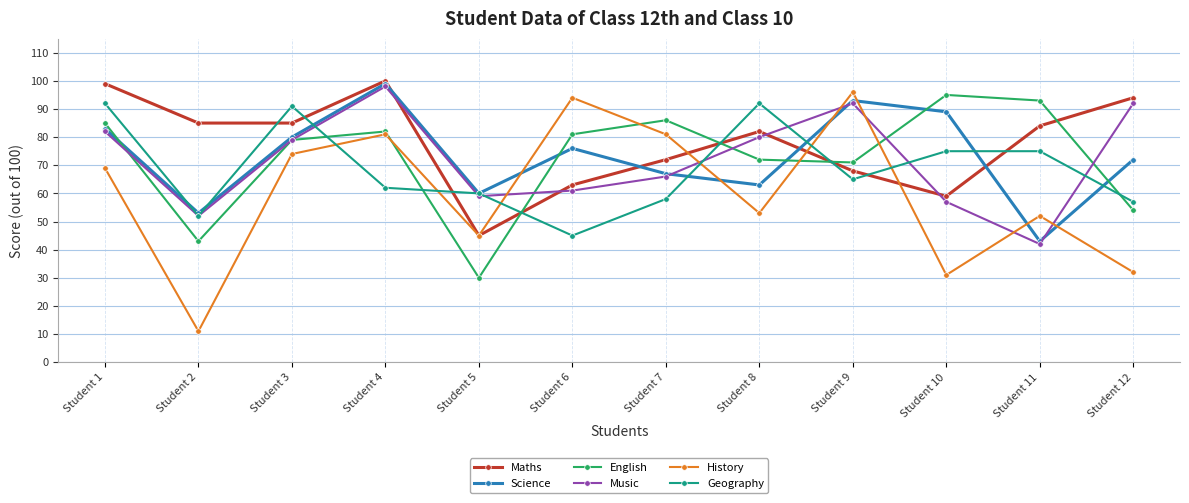

What is the value of the Maths point at the 1st from the left?

99